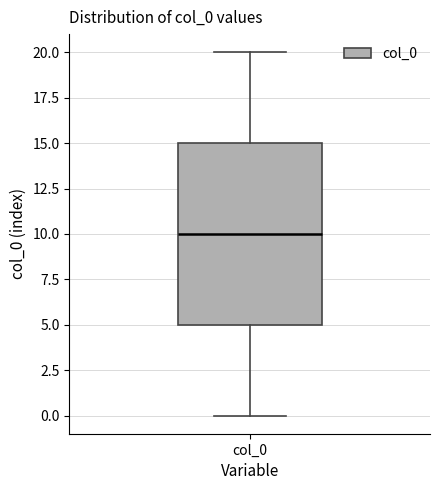

Transcribe this box plot: give where the median line is, the range the box spans, and where the two whiskers end, as read against the y-axis. The values are not printed on the chart, so give them approximately, as read against the axis.

median 10, box 5 to 15, whiskers 0 to 20